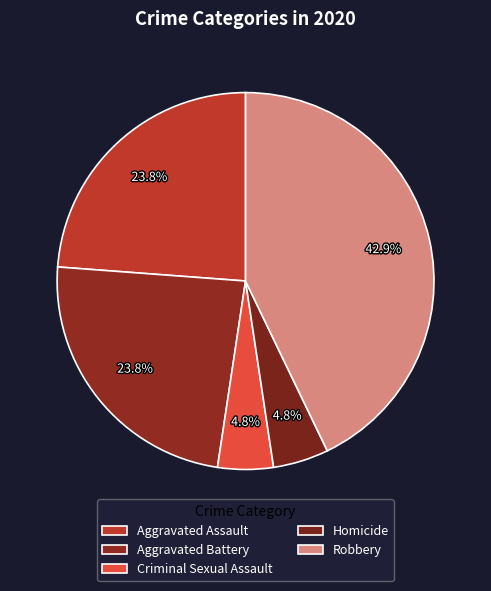

Is there a majority slice in this chart?

No